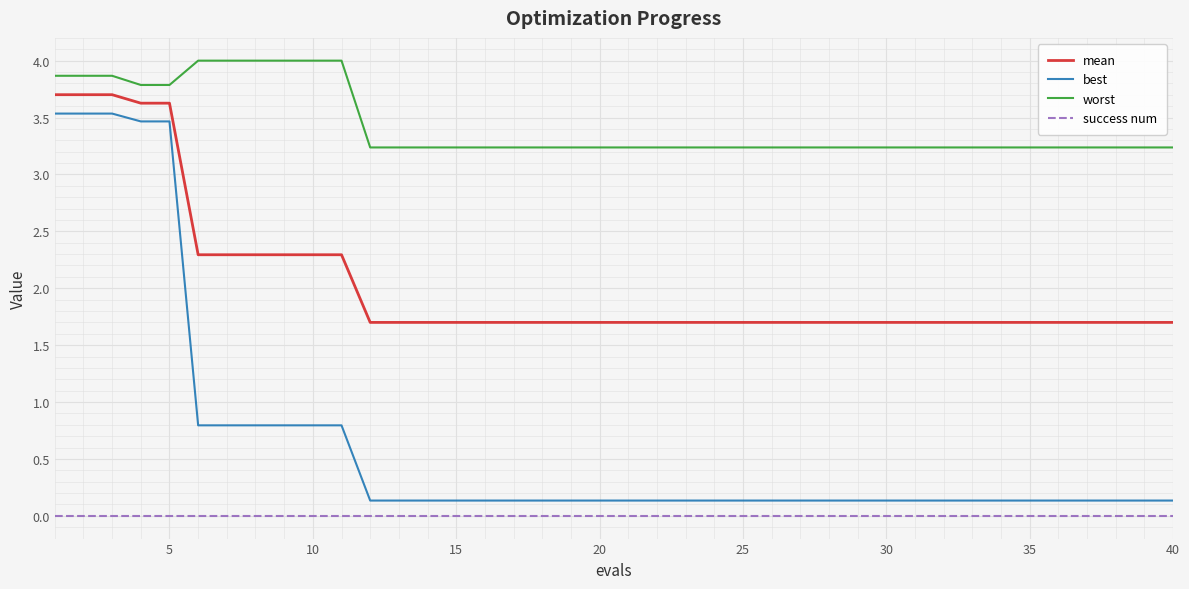

What is the minimum value for mean?

1.7